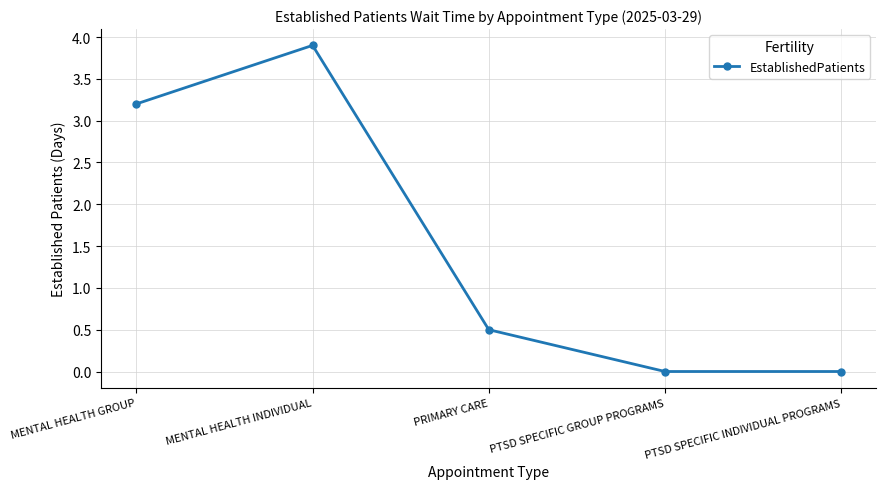

Where is the first local maximum?

MENTAL HEALTH INDIVIDUAL